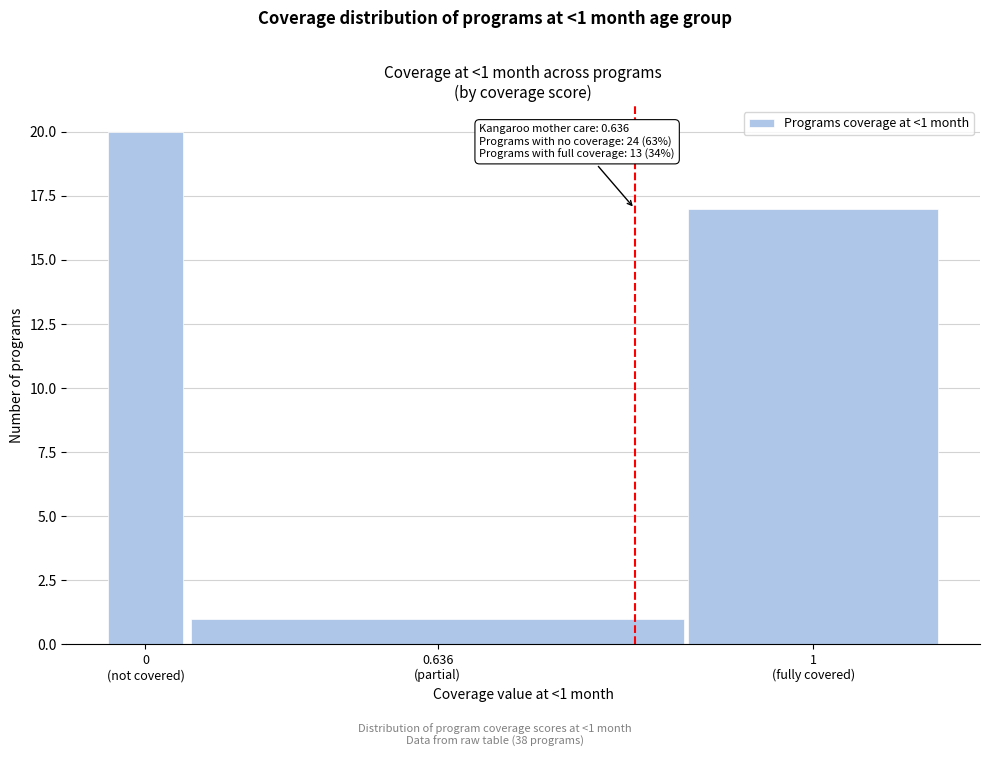

Reading left to right, what are all the values shown in this chart?

20	1	17